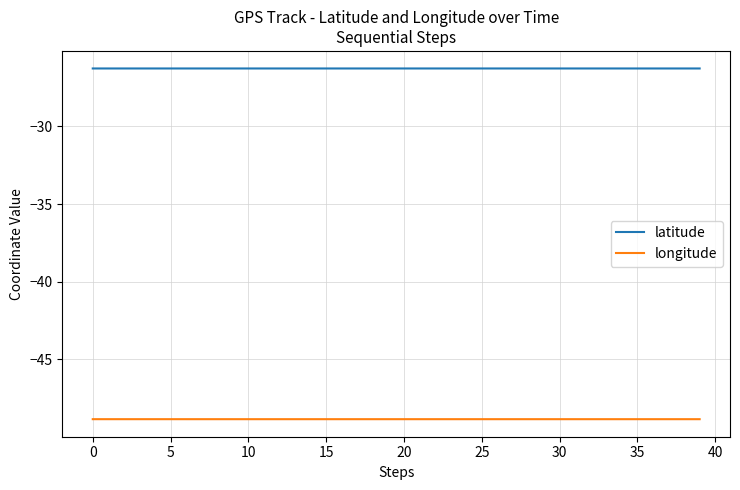

List the series in order of their overall mean, highest first.

latitude, longitude